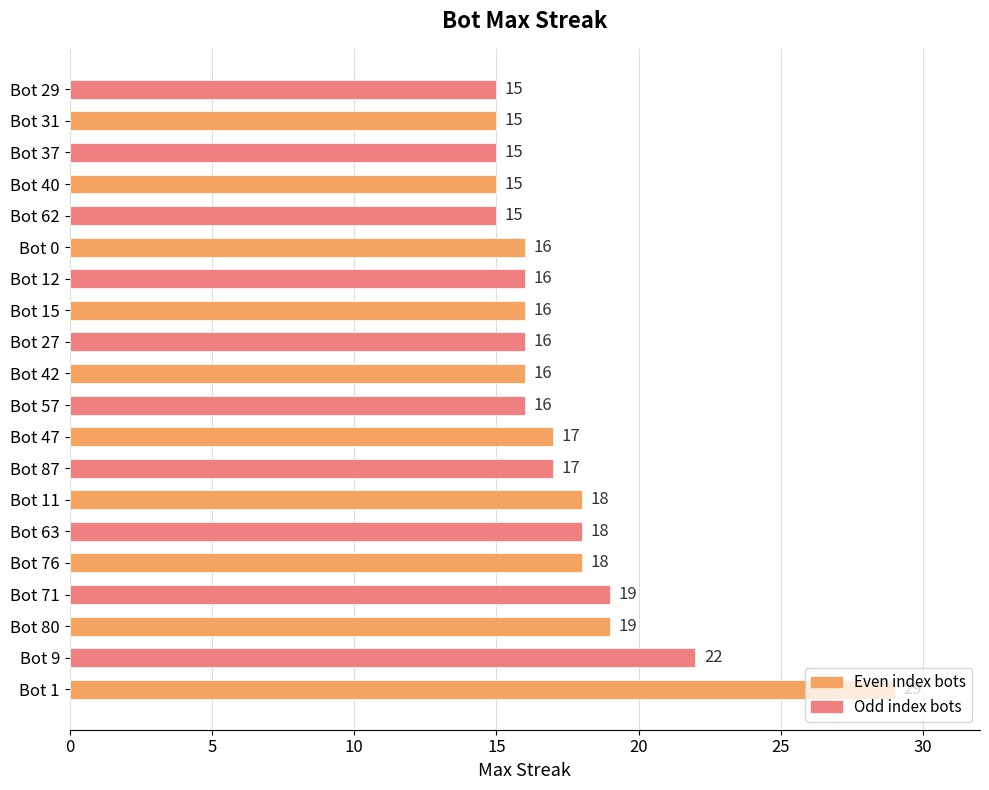

Is it true that the value at Bot 1 is 19?

False